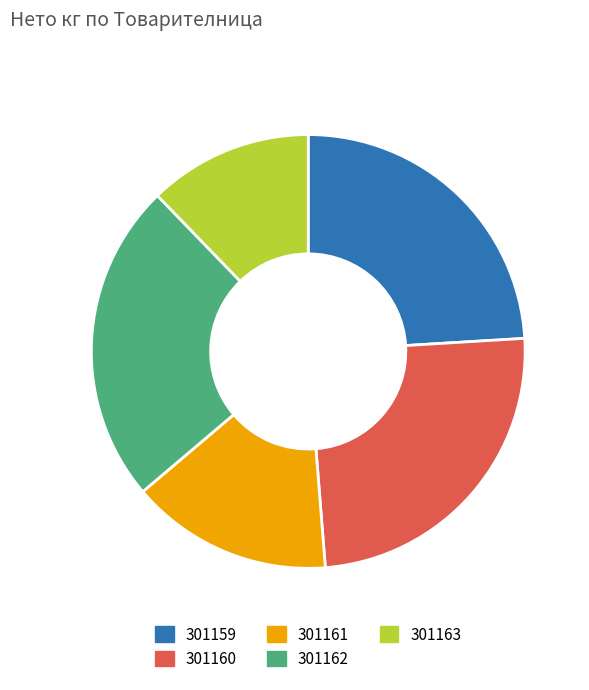

Which slice is the largest?

301160